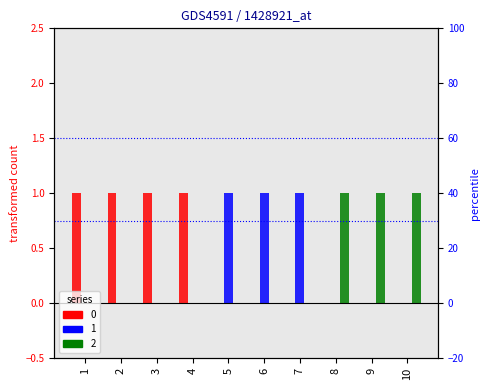

Reading right to left, extract all data points from this chart.

0: 0	0	0	0	0	0	1	1	1	1
1: 0	0	0	1	1	1	0	0	0	0
2: 1	1	1	0	0	0	0	0	0	0